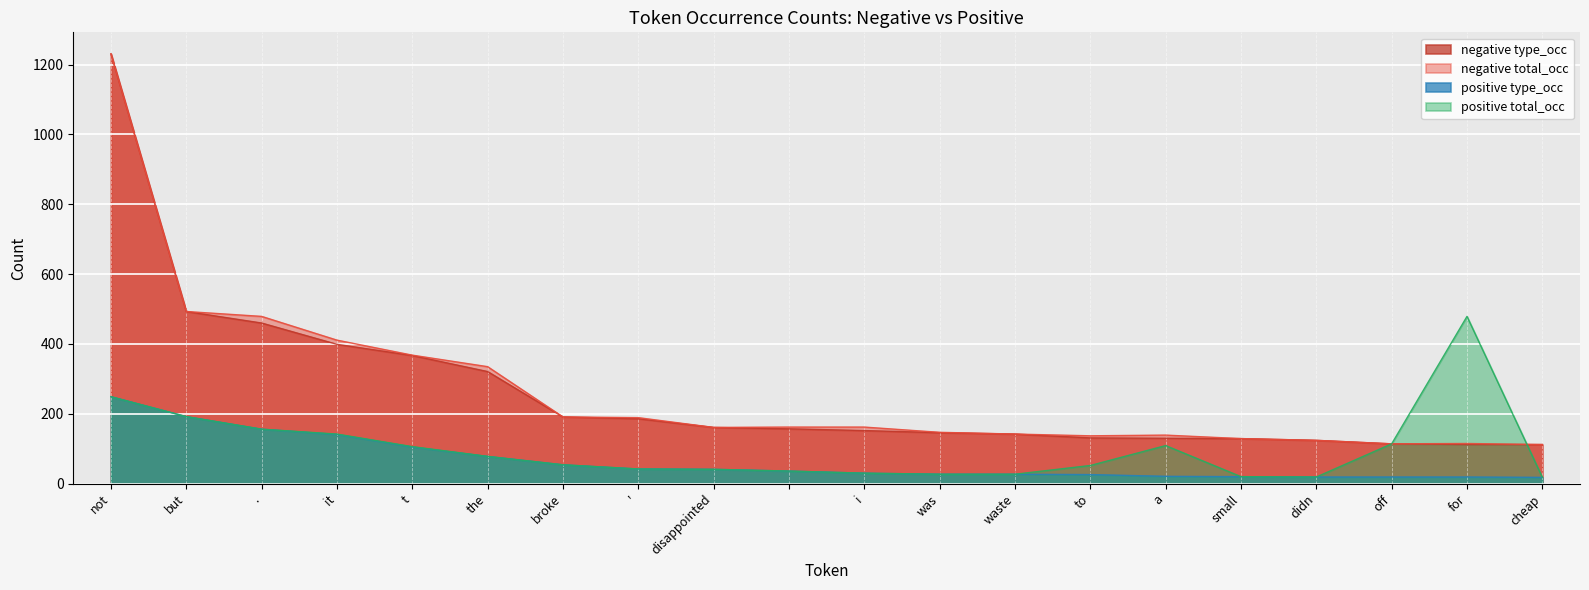

Does the chart display data point markers on the line(s)?

No